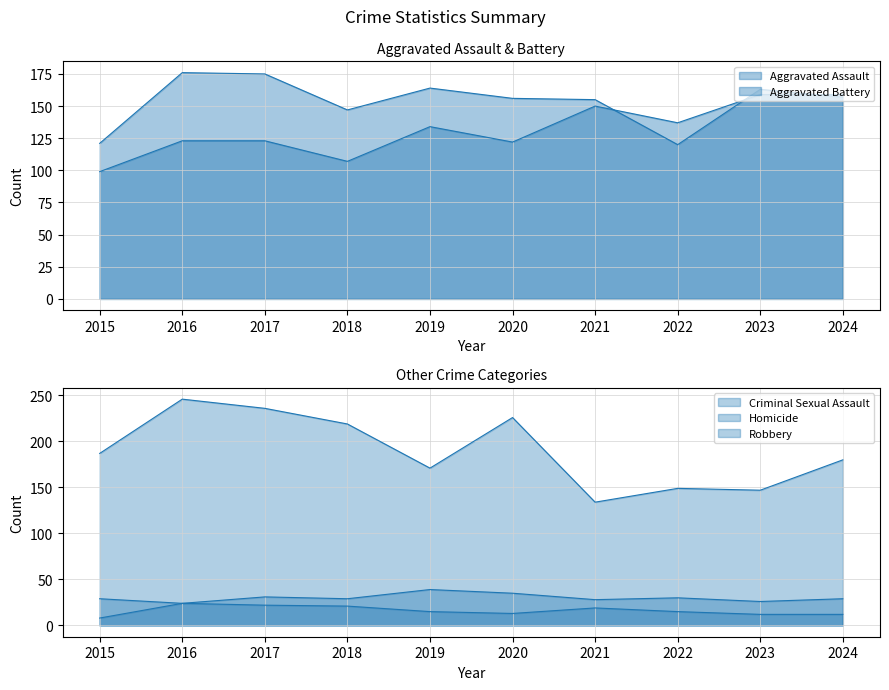

How many data points does each series have?

10